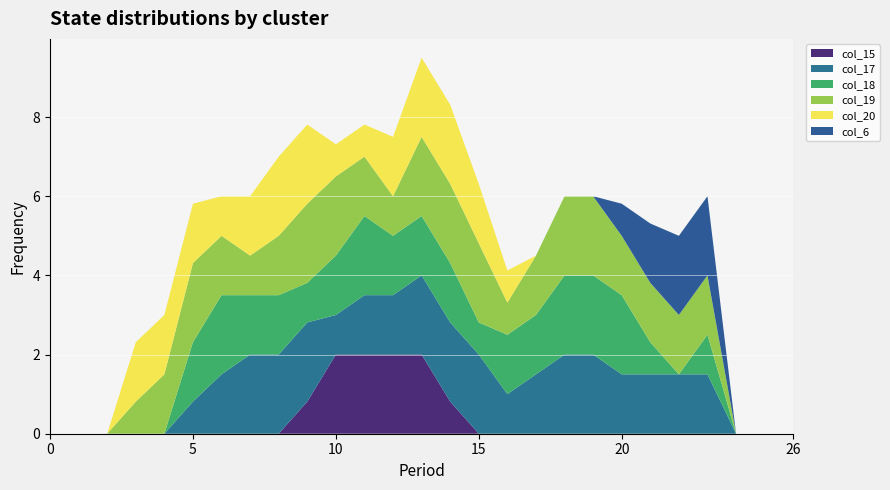

Reading left to right, list all the values displayed in this chart.

col_15: 0=0.0	1=0.0	2=0.0	3=0.0	4=0.0	5=0.0	6=0.0	7=0.0	8=0.0	9=0.8	10=2.0	11=2.0	12=2.0	13=2.0	14=0.8	15=0.0	16=0.0	17=0.0	18=0.0	19=0.0	20=0.0	21=0.0	22=0.0	23=0.0	24=0.0	25=0.0	26=0.0
col_17: 0=0.0	1=0.0	2=0.0	3=0.0	4=0.0	5=0.8	6=1.5	7=2.0	8=2.0	9=2.0	10=1.0	11=1.5	12=1.5	13=2.0	14=2.0	15=2.0	16=1.0	17=1.5	18=2.0	19=2.0	20=1.5	21=1.5	22=1.5	23=1.5	24=0.0	25=0.0	26=0.0
col_18: 0=0.0	1=0.0	2=0.0	3=0.0	4=0.0	5=1.5	6=2.0	7=1.5	8=1.5	9=1.0	10=1.5	11=2.0	12=1.5	13=1.5	14=1.5	15=0.8	16=1.5	17=1.5	18=2.0	19=2.0	20=2.0	21=0.8	22=0.0	23=1.0	24=0.0	25=0.0	26=0.0
col_19: 0=0.0	1=0.0	2=0.0	3=0.8	4=1.5	5=2.0	6=1.5	7=1.0	8=1.5	9=2.0	10=2.0	11=1.5	12=1.0	13=2.0	14=2.0	15=2.0	16=0.8	17=1.5	18=2.0	19=2.0	20=1.5	21=1.5	22=1.5	23=1.5	24=0.0	25=0.0	26=0.0
col_20: 0=0.0	1=0.0	2=0.0	3=1.5	4=1.5	5=1.5	6=1.0	7=1.5	8=2.0	9=2.0	10=0.8	11=0.8	12=1.5	13=2.0	14=2.0	15=1.5	16=0.8	17=0.0	18=0.0	19=0.0	20=0.0	21=0.0	22=0.0	23=0.0	24=0.0	25=0.0	26=0.0
col_6: 0=0.0	1=0.0	2=0.0	3=0.0	4=0.0	5=0.0	6=0.0	7=0.0	8=0.0	9=0.0	10=0.0	11=0.0	12=0.0	13=0.0	14=0.0	15=0.0	16=0.0	17=0.0	18=0.0	19=0.0	20=0.8	21=1.5	22=2.0	23=2.0	24=0.0	25=0.0	26=0.0